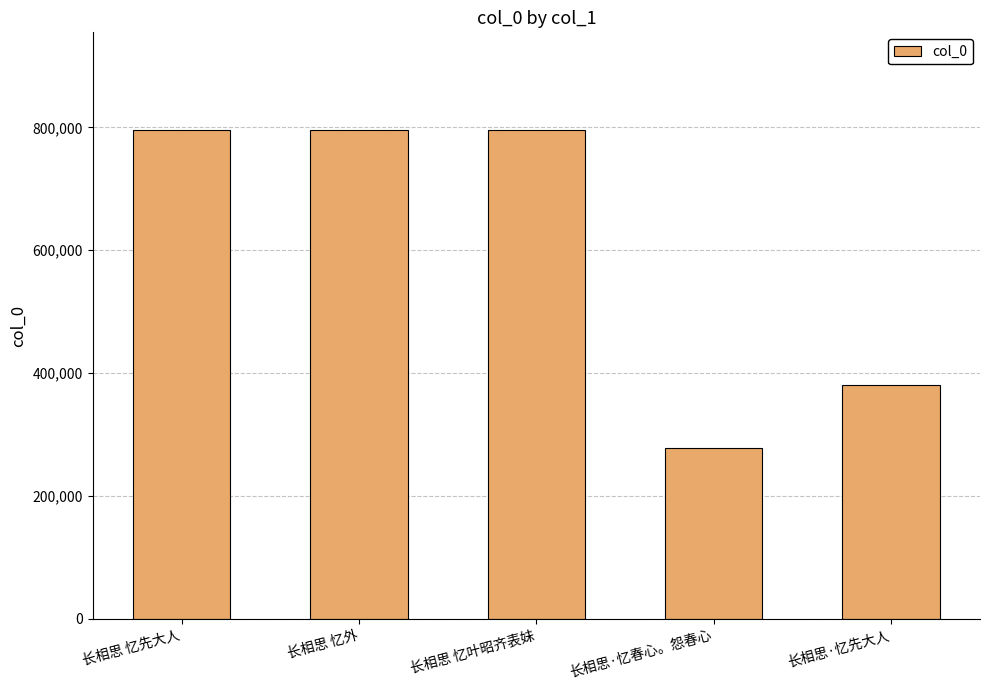

Are the bars grouped side by side (vs. stacked)?

No